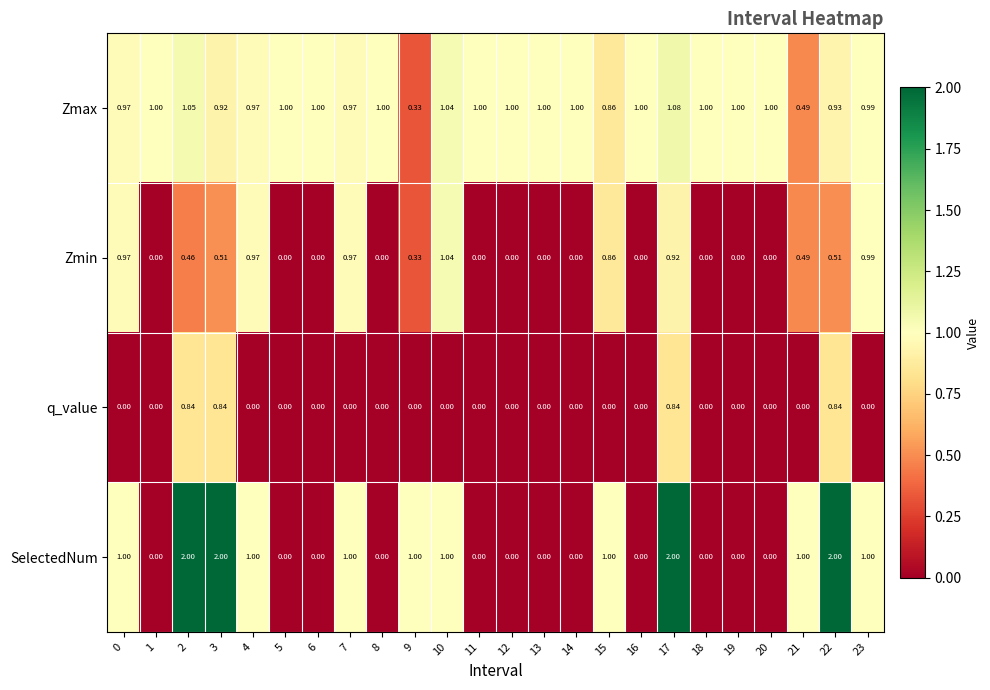

List the series in order of their overall mean, highest first.

Zmax, SelectedNum, Zmin, q_value